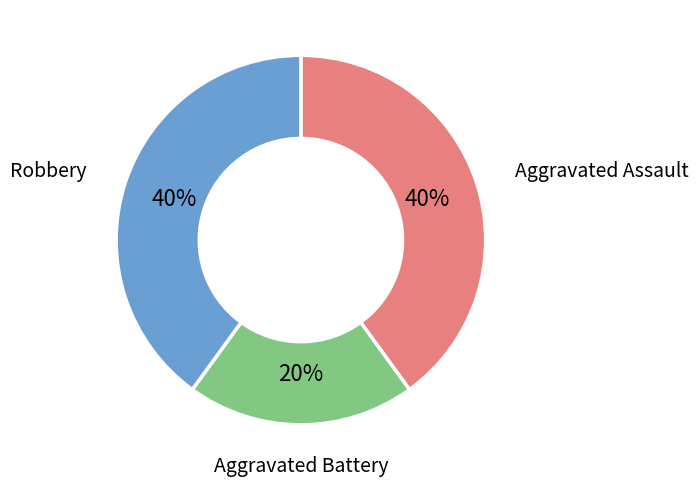

To the nearest percent, what is the average slice percentage?

33%